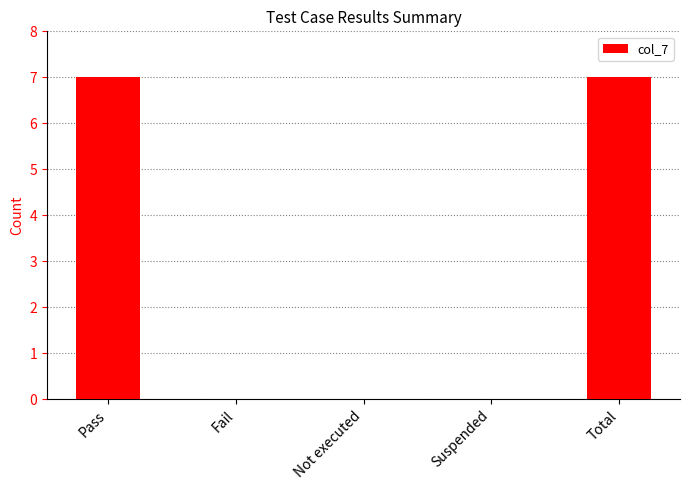

What is the greatest value displayed?

7